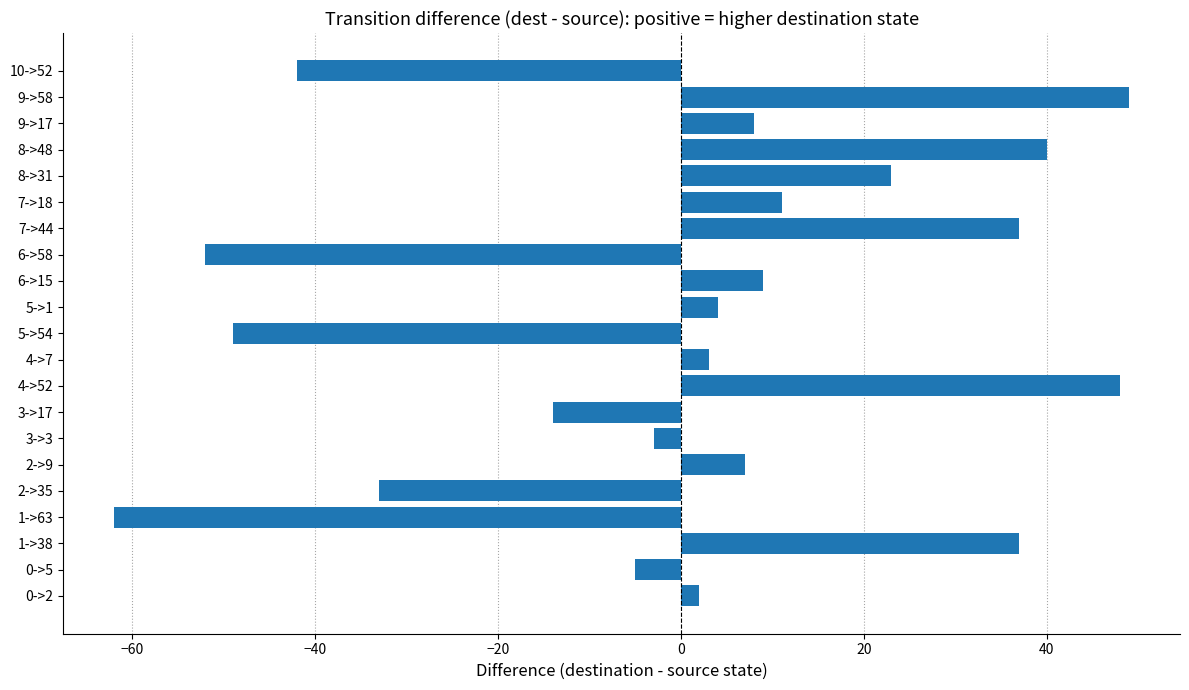

Which has a higher value, 10->52 or 3->17?

3->17